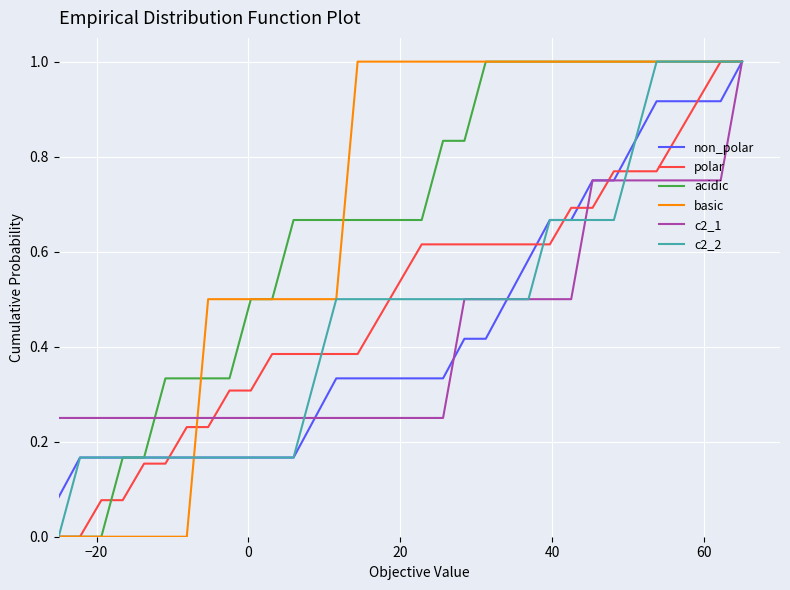

What is the greatest value displayed?

1.0